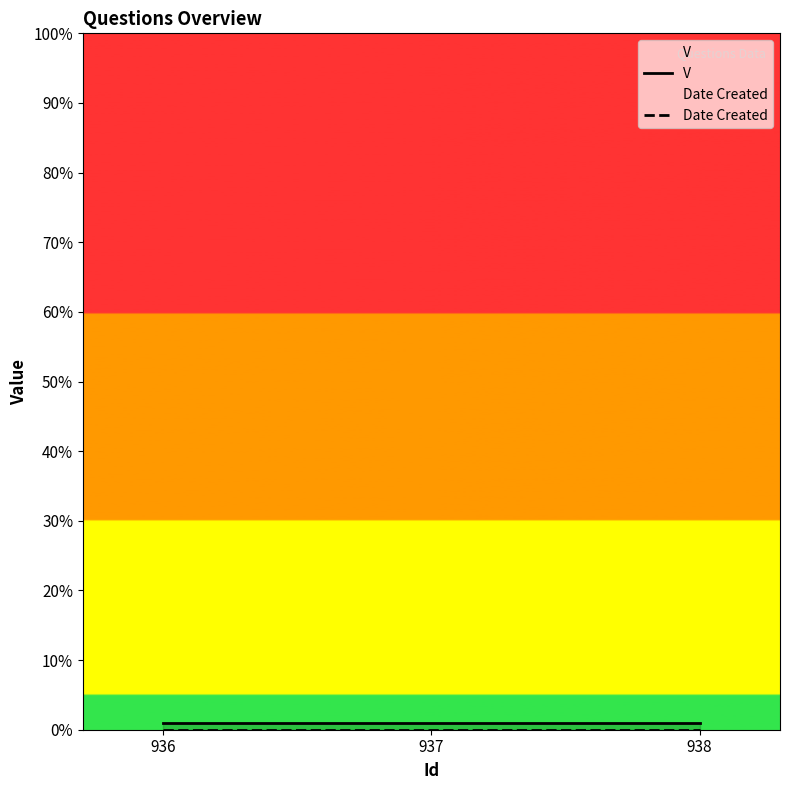

What is the highest value of the V series?

1